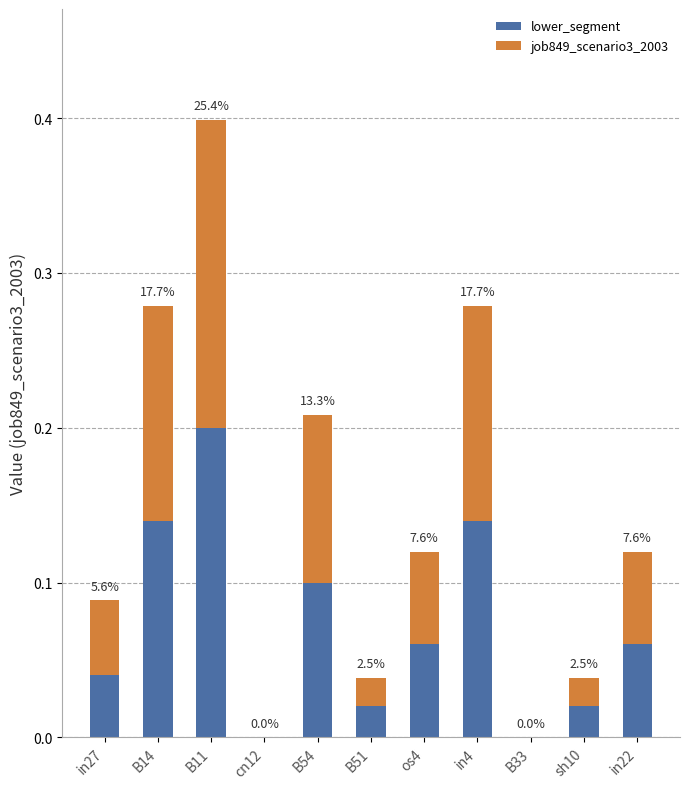

What are all the series names shown in the legend?

lower_segment, job849_scenario3_2003